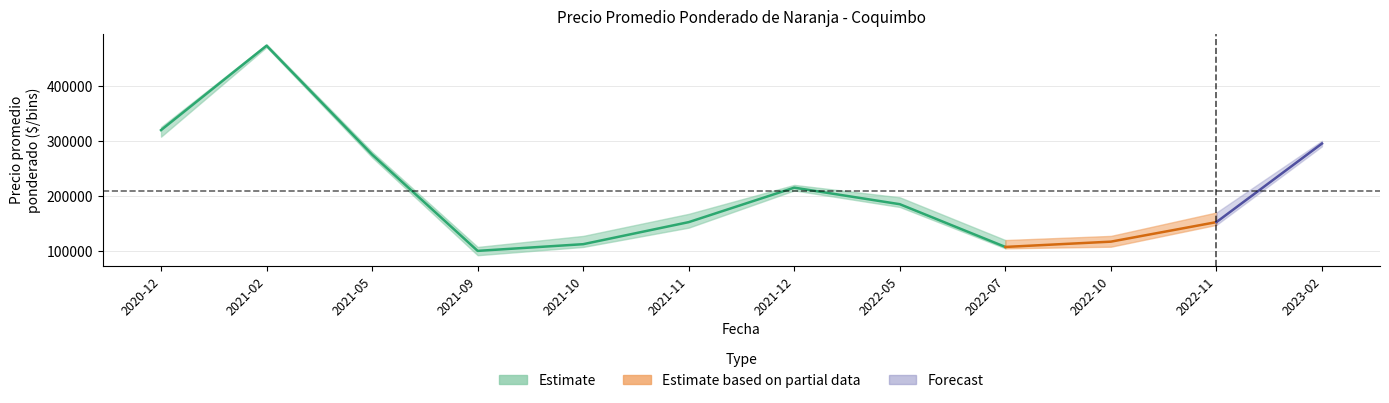

What is the label of the 8th point from the left?

2022-05